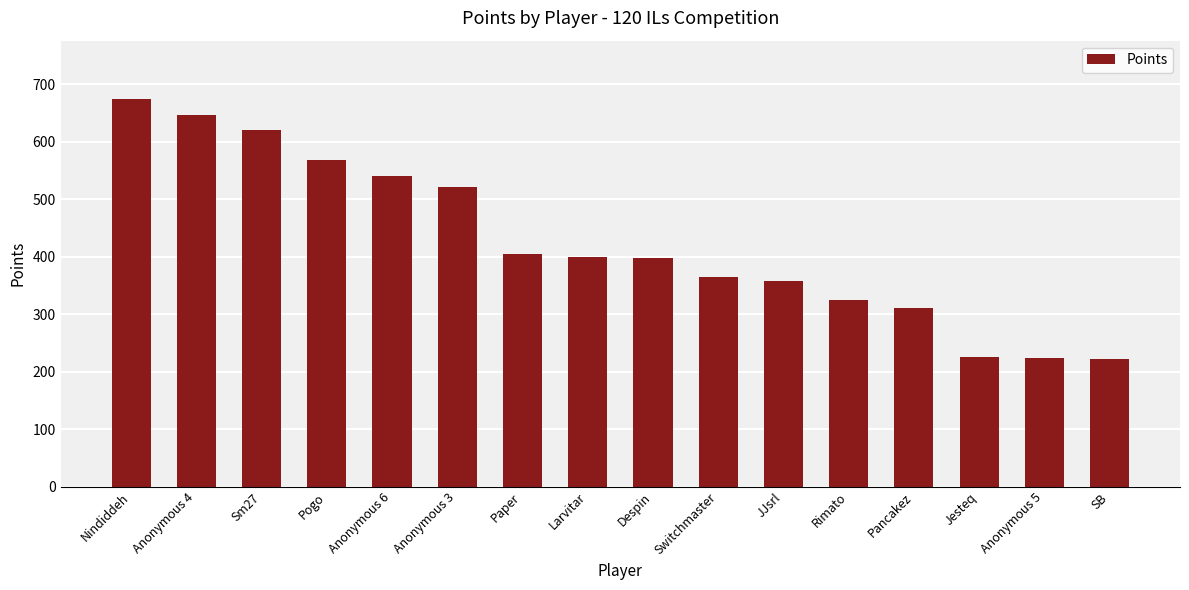

Is it true that the value at Nindiddeh is 1187?

False